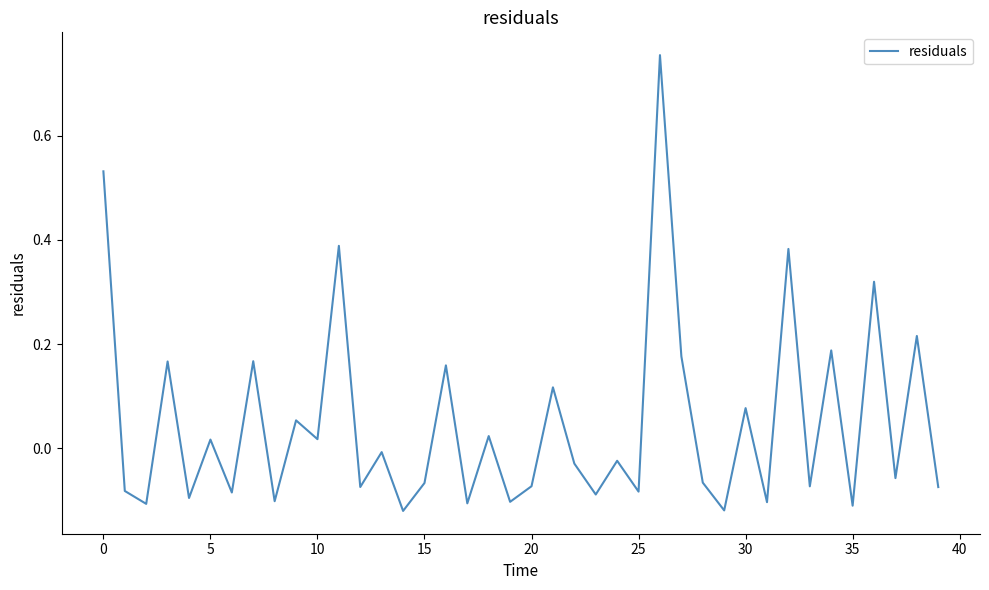

What is the difference between the maximum and minimum values?

0.9